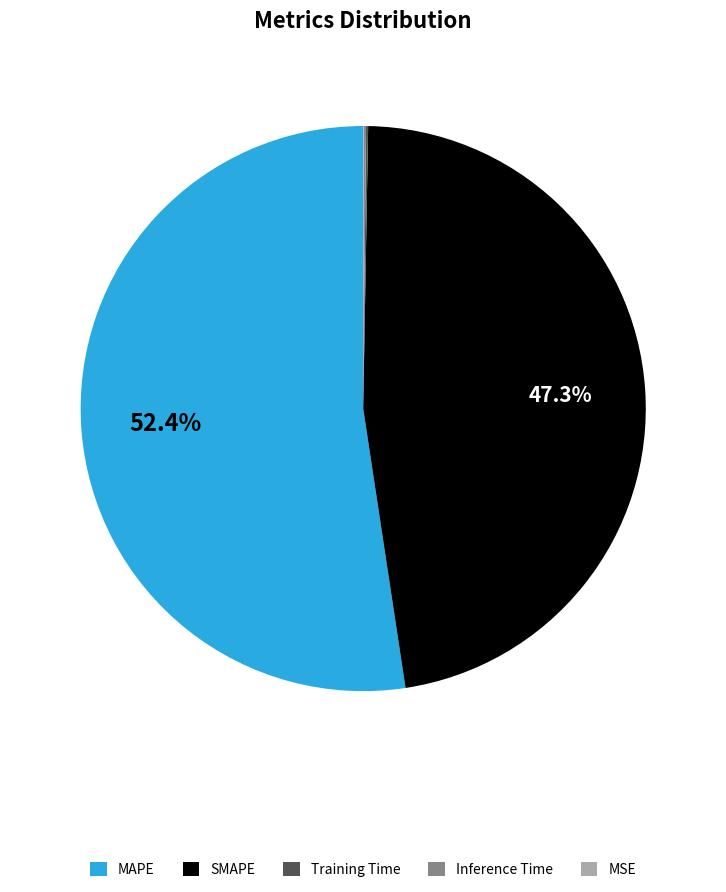

Which slice is the largest?

MAPE